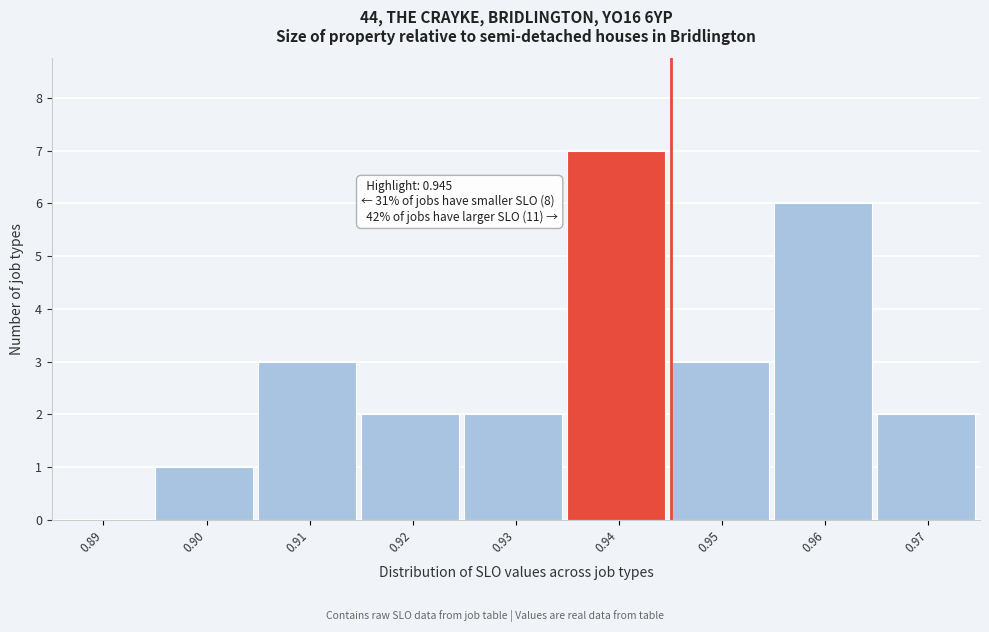

Which range on the x-axis has the tallest bar?

0.935 to 0.945